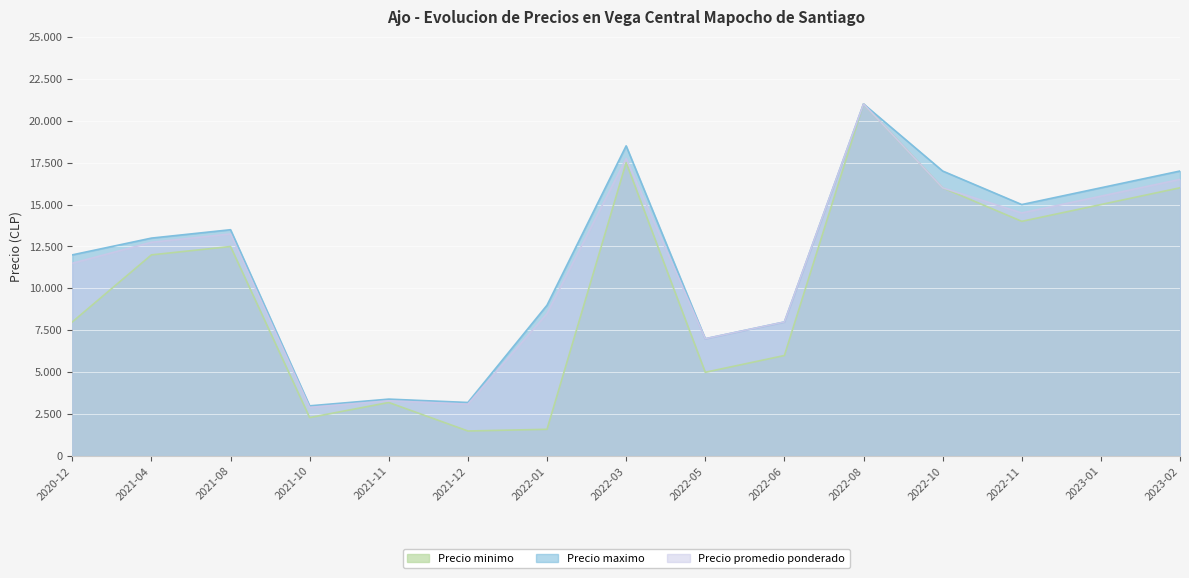

What is the value of the Precio promedio ponderado point at the 11th from the left?

21000